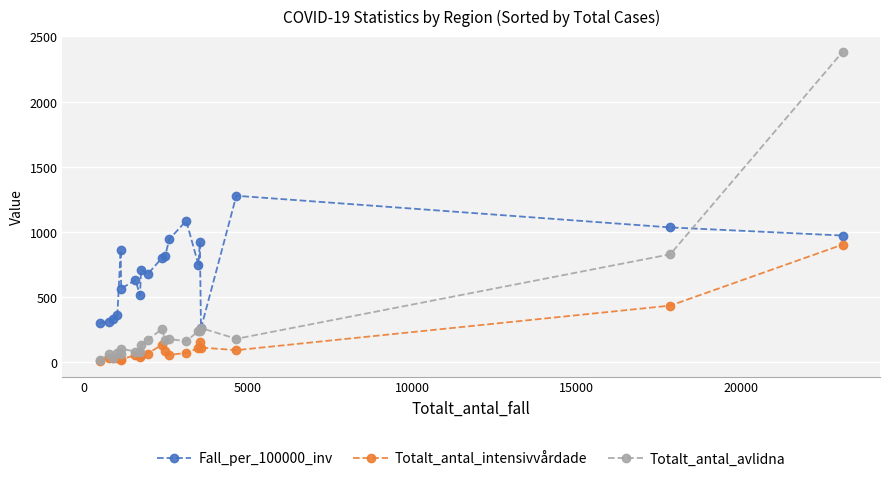

What is the value of the Totalt_antal_intensivvårdade point at the 11th from the left?

133.0